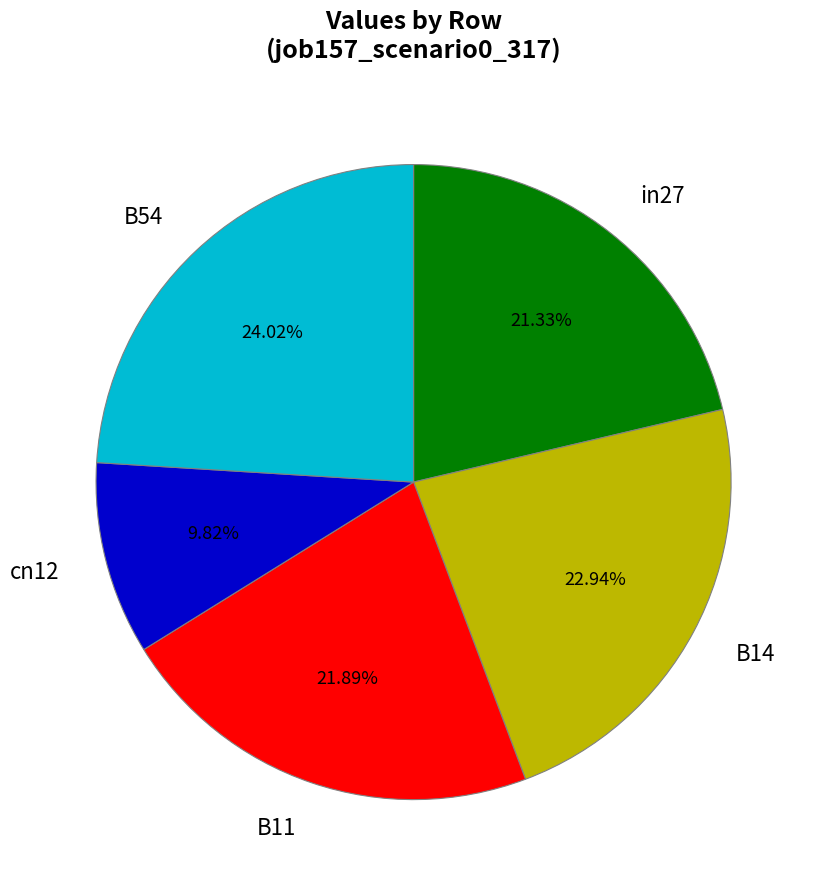

How many slices are in this pie chart?

5